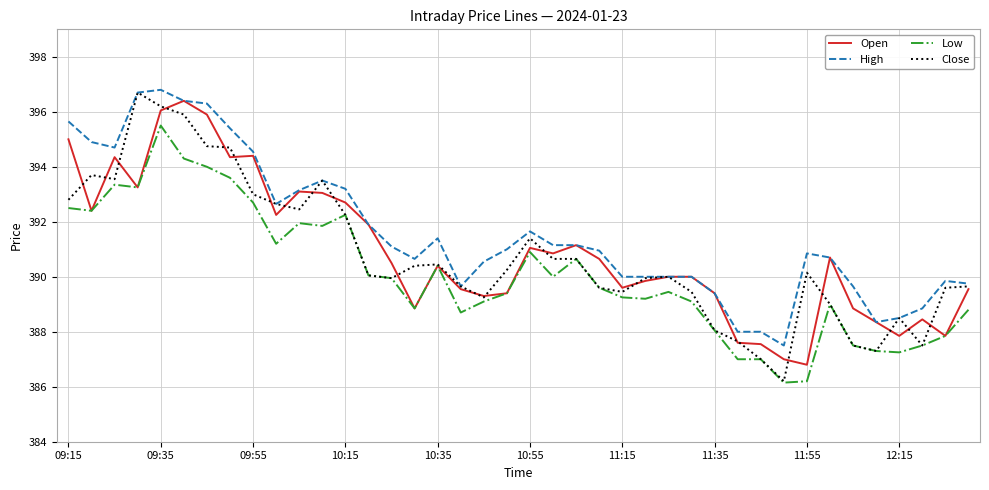

What is the maximum value for Low?

395.5